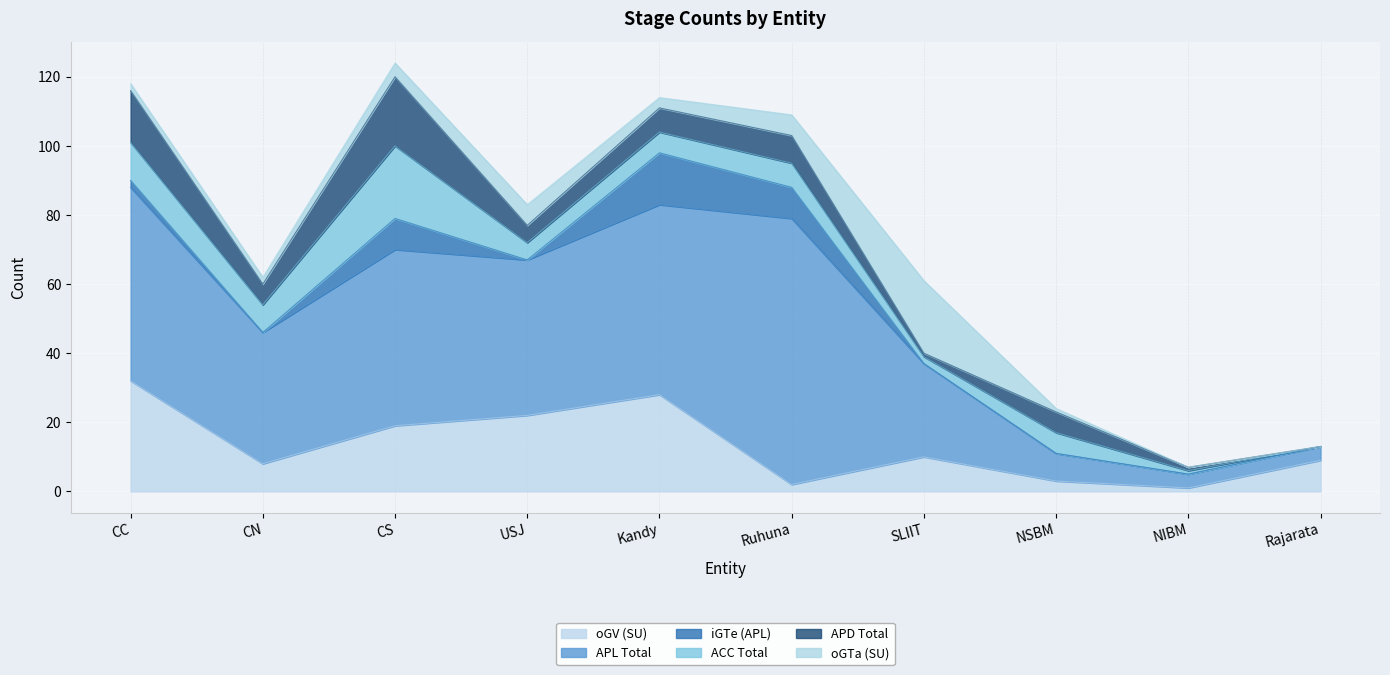

What is the average value of the oGTa (SU) series?

4